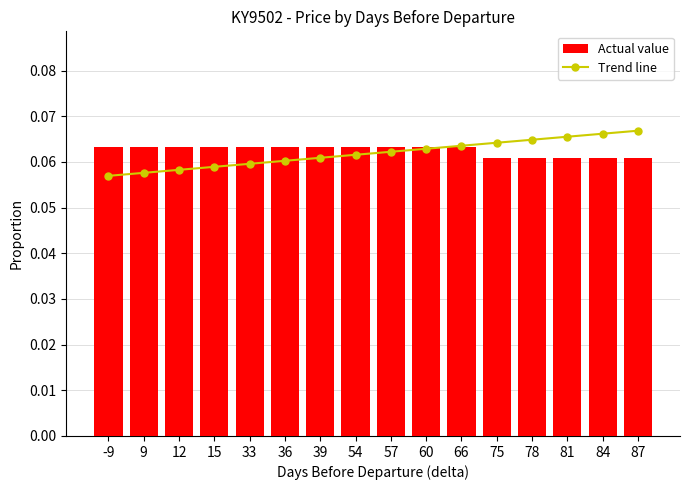

What is the average value of the Trend line series?

0.1